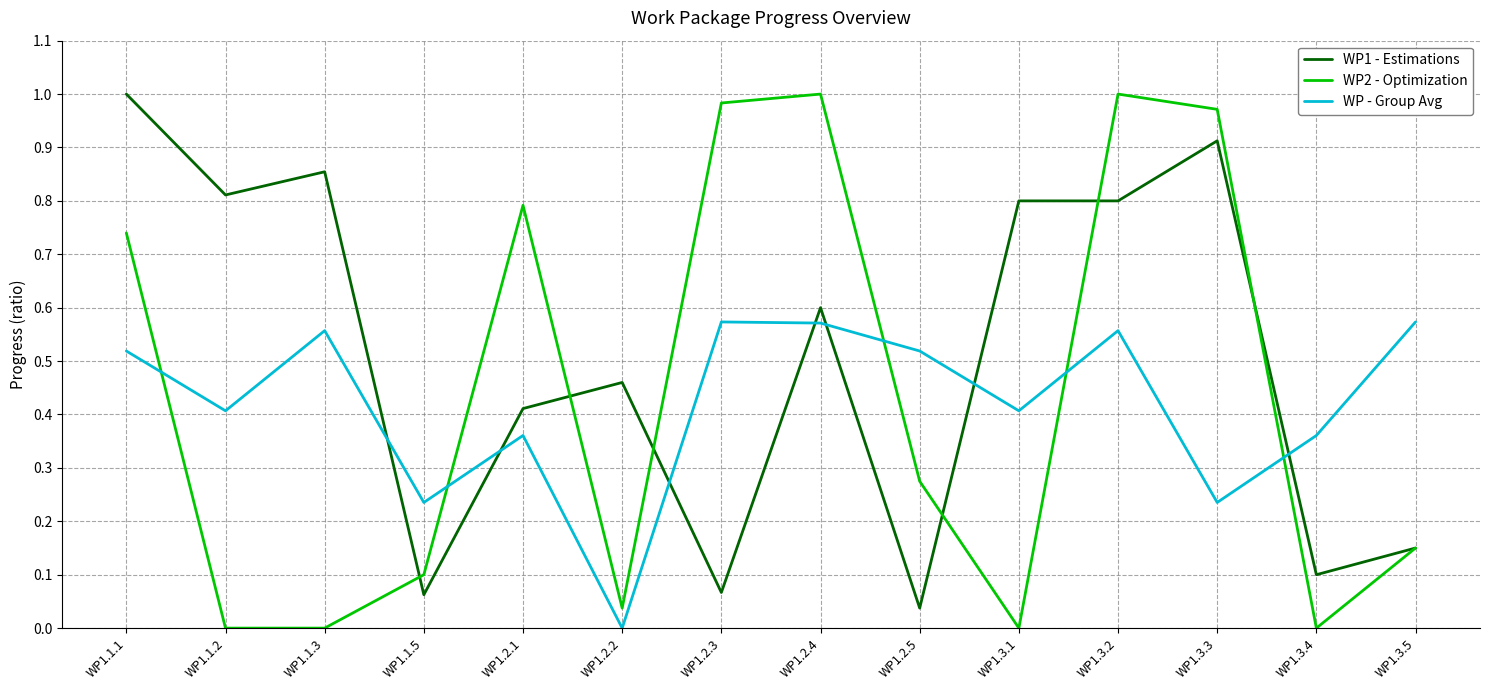

Rank the series at WP1.1.3 from highest to lowest value.

WP1 - Estimations, WP - Group Avg, WP2 - Optimization